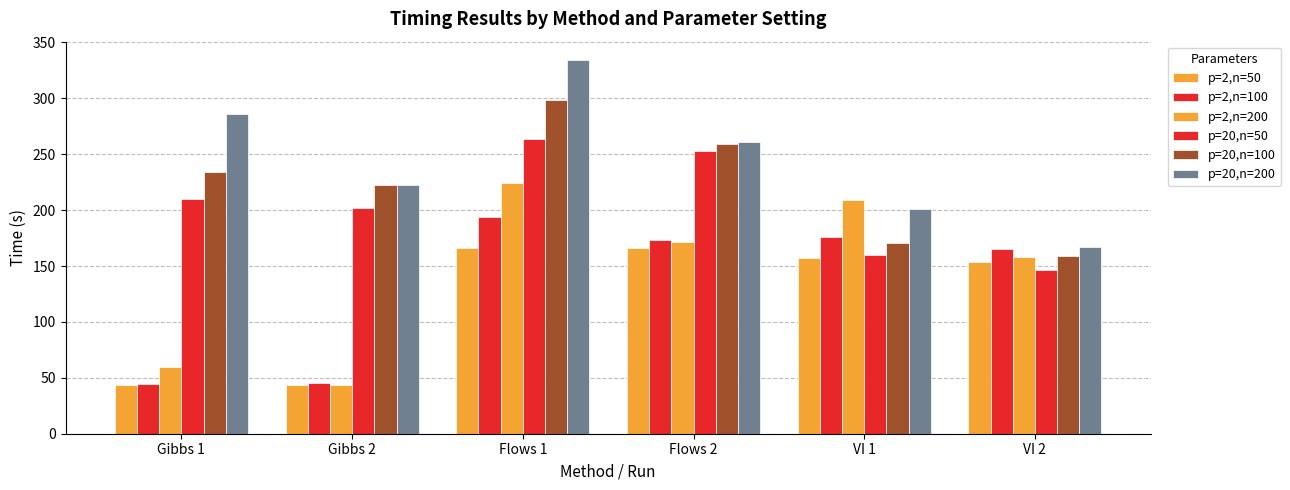

How many data points does each series have?

6